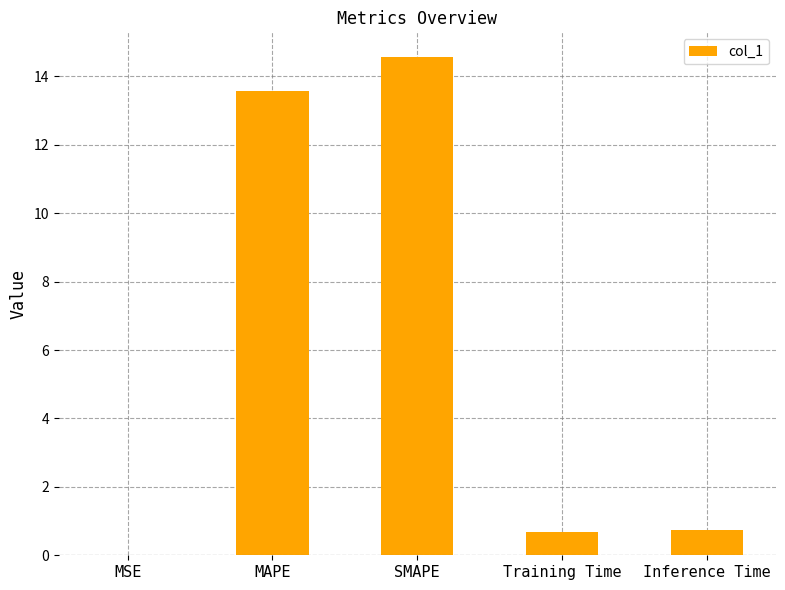

Read the value at Training Time.

0.7